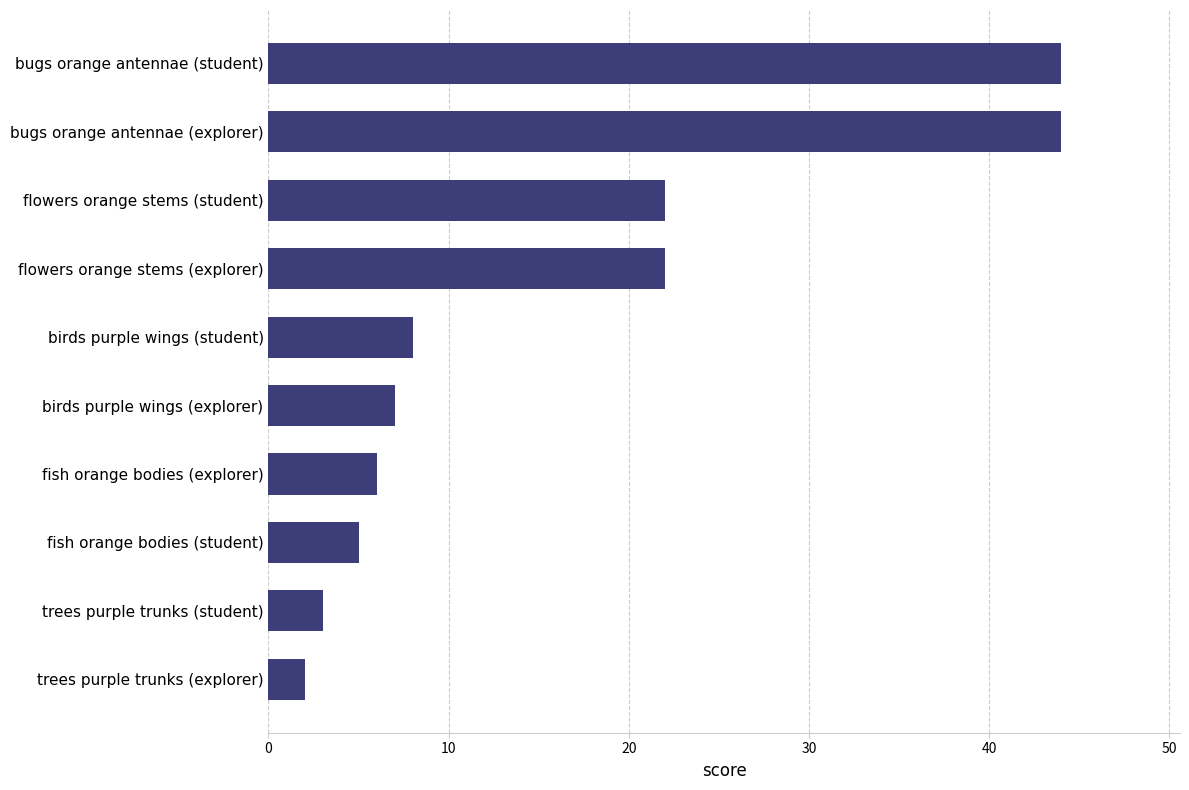

How many series are shown in this chart?

1